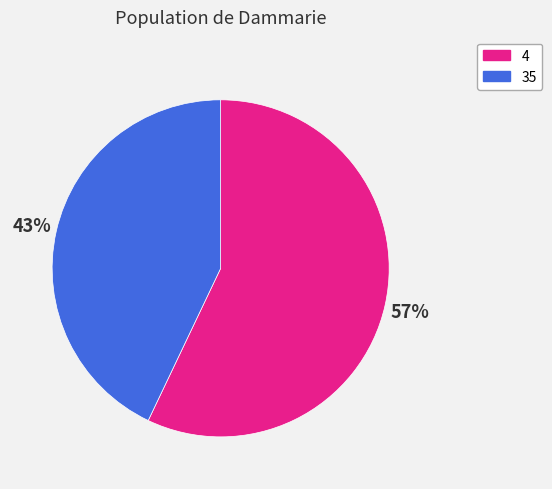

Does 4 represent more than half of the total?

Yes